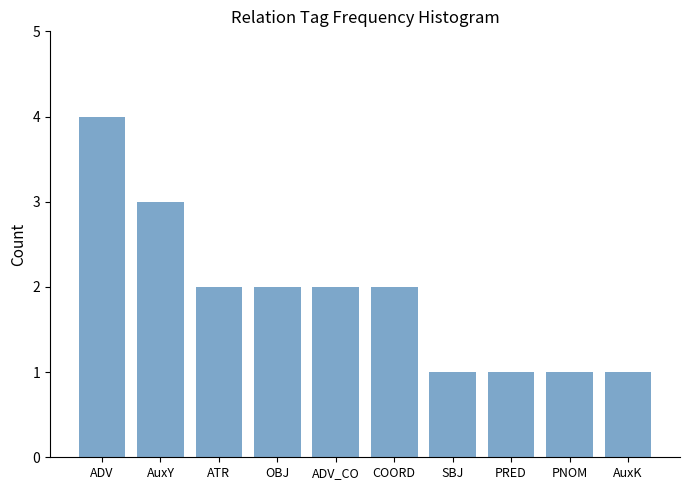

What is the sum of all values?

19